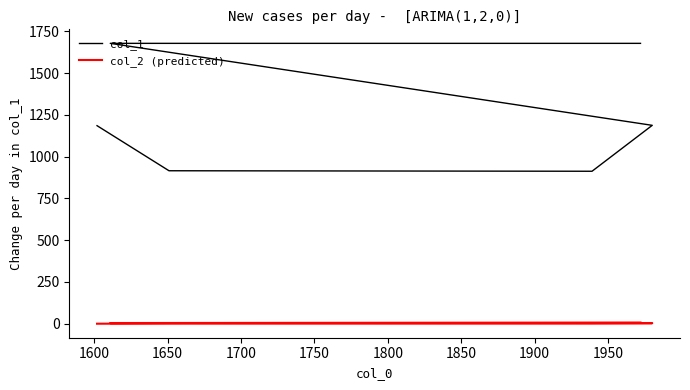

Reading left to right, extract all data points from this chart.

col_1: 1186	916	913	1188	1679	1679
col_2 (predicted): 0	1	2	3	4	7